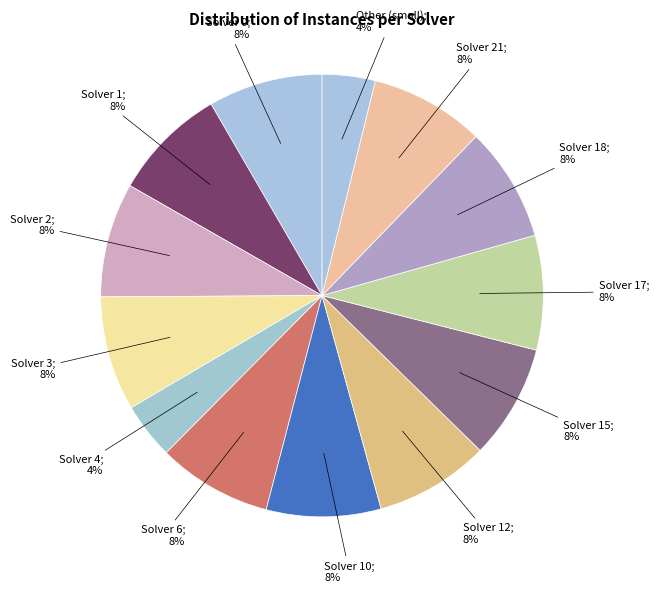

Which slice is the largest?

Solver 0